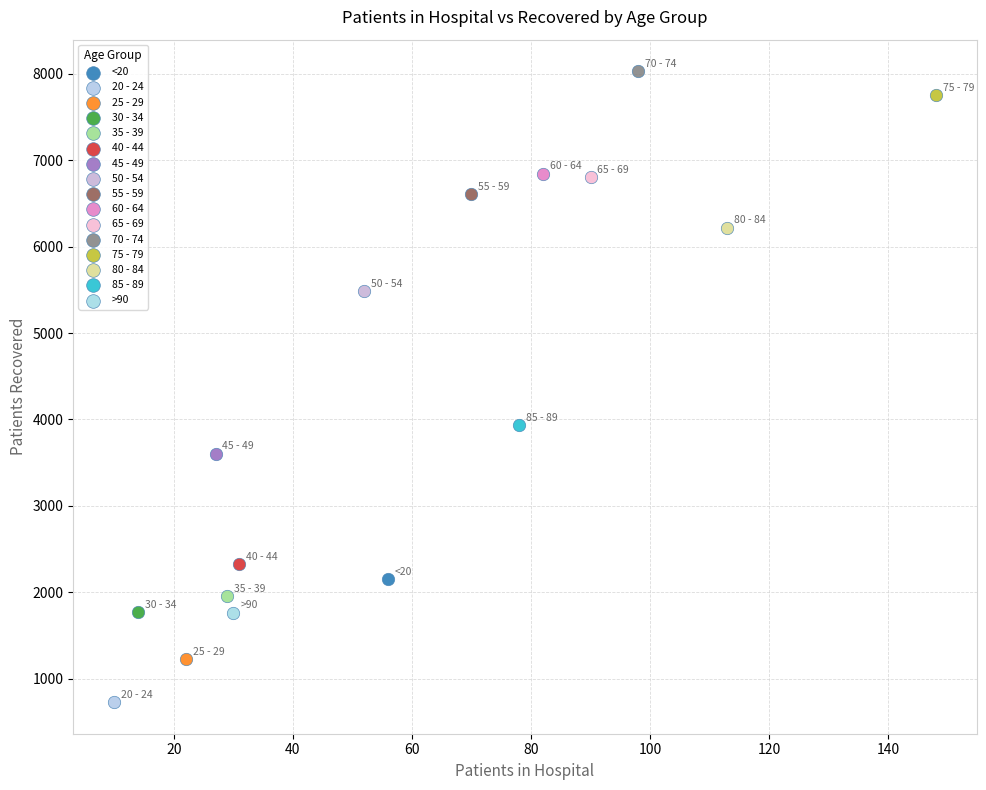

Which series contains the lowest Y value?

20 - 24